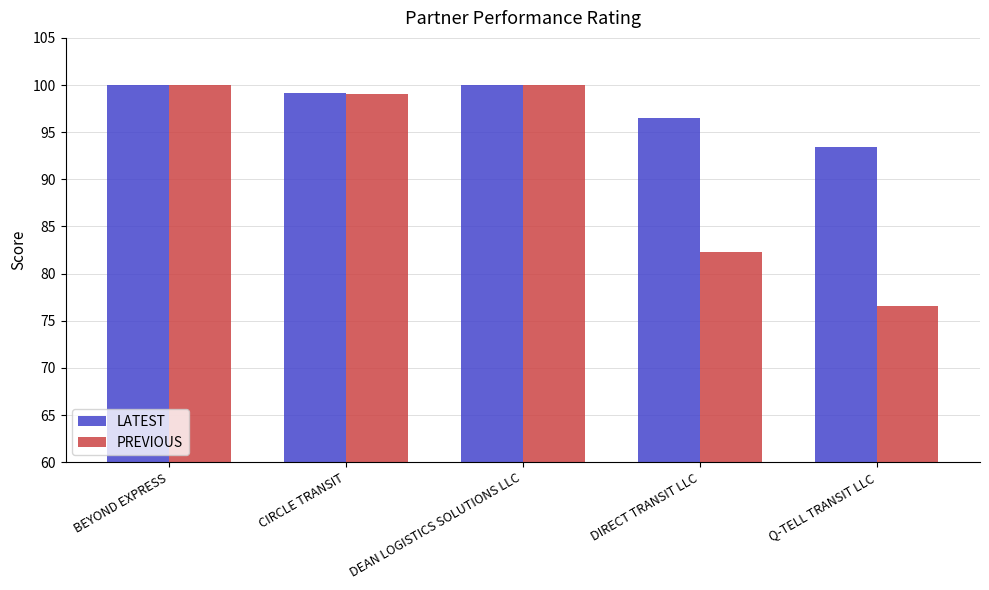

Which series has the largest range (max minus min)?

PREVIOUS